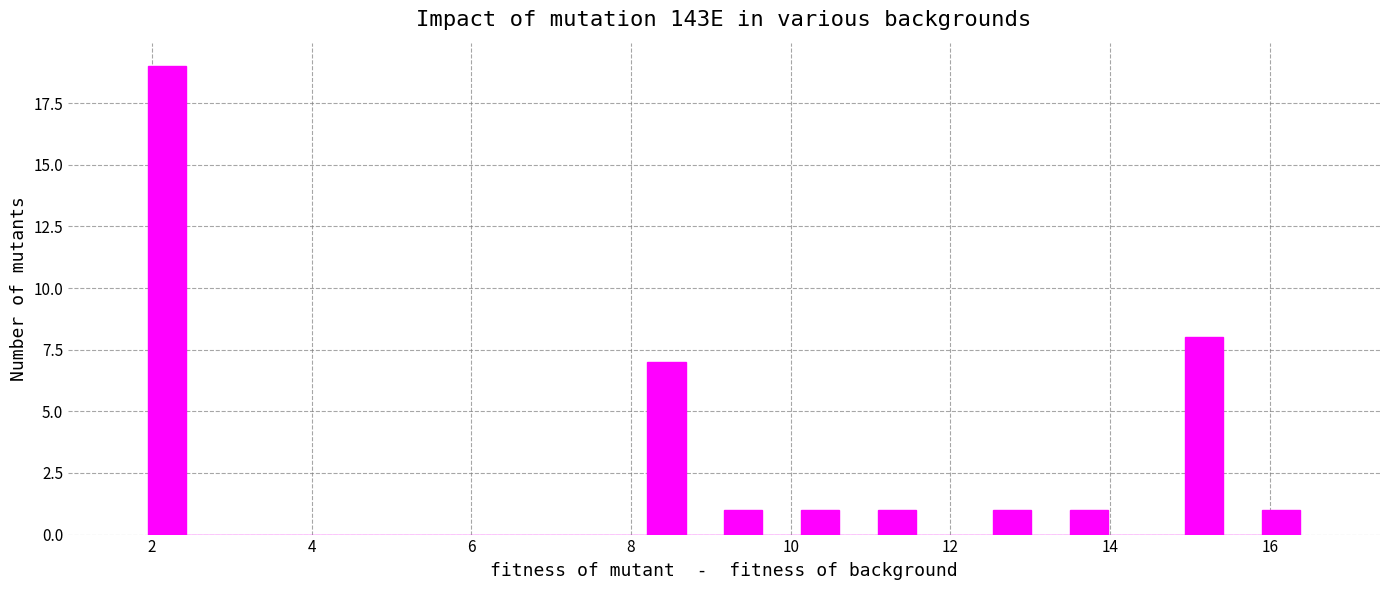

Read against the x-axis, roughly where is the centre of the tallest bar?

2.2